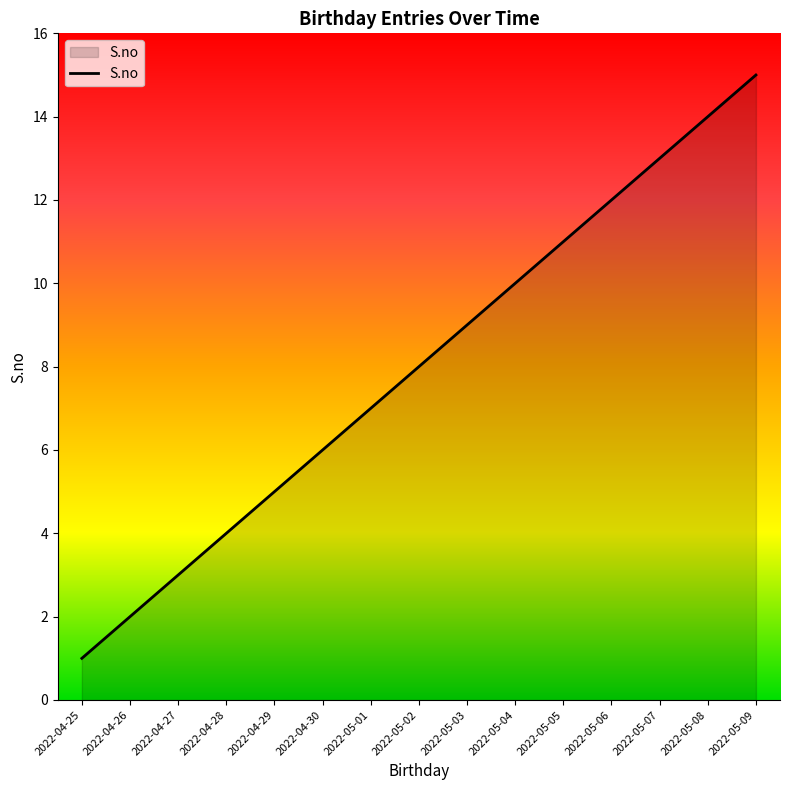

Rank the categories by value from highest to lowest.

2022-05-09, 2022-05-08, 2022-05-07, 2022-05-06, 2022-05-05, 2022-05-04, 2022-05-03, 2022-05-02, 2022-05-01, 2022-04-30, 2022-04-29, 2022-04-28, 2022-04-27, 2022-04-26, 2022-04-25